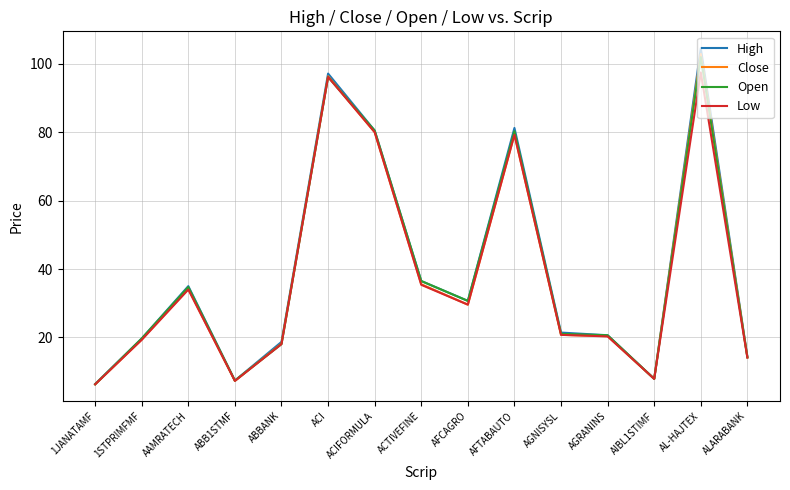

Which series has the largest range (max minus min)?

High